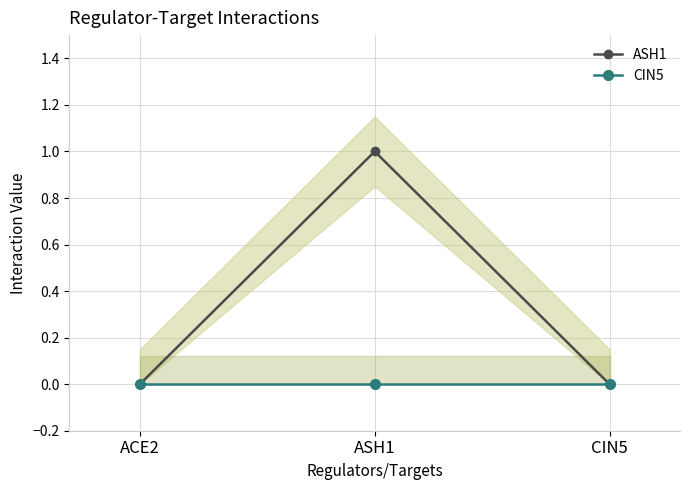

The value of ASH1 at CIN5 is 0. True or false?

True